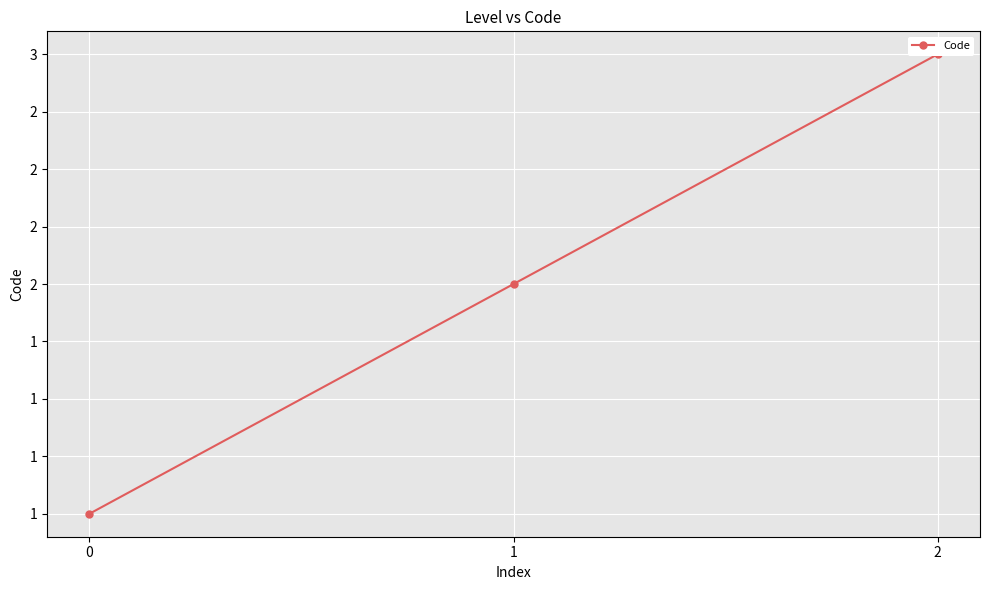

What value does the data have at 2?

3